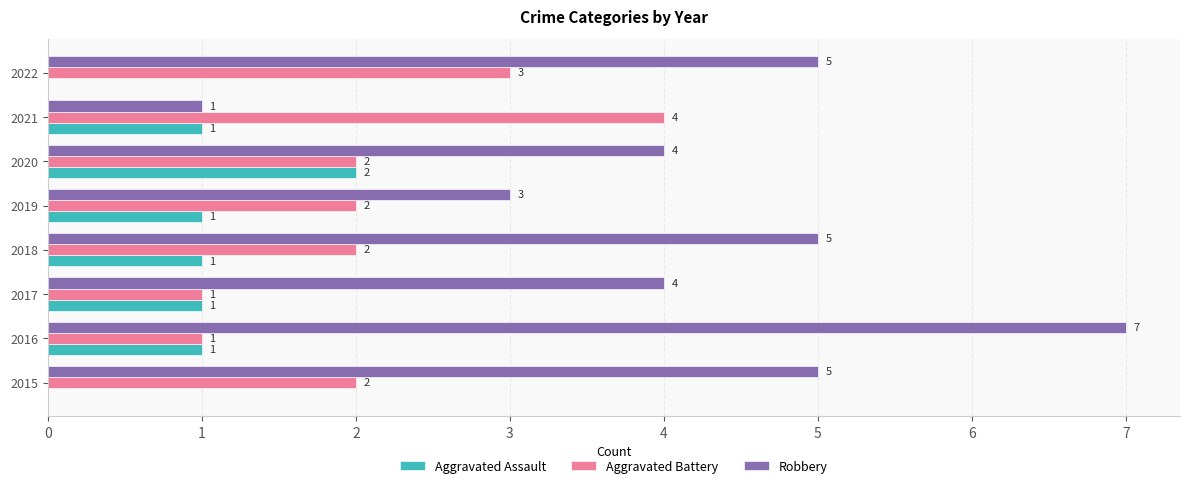

What is the maximum value shown in the chart?

7